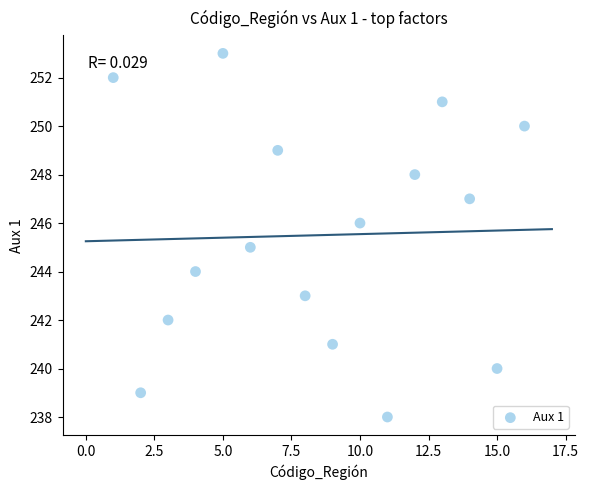

What is the range of X values (max minus min)?

15